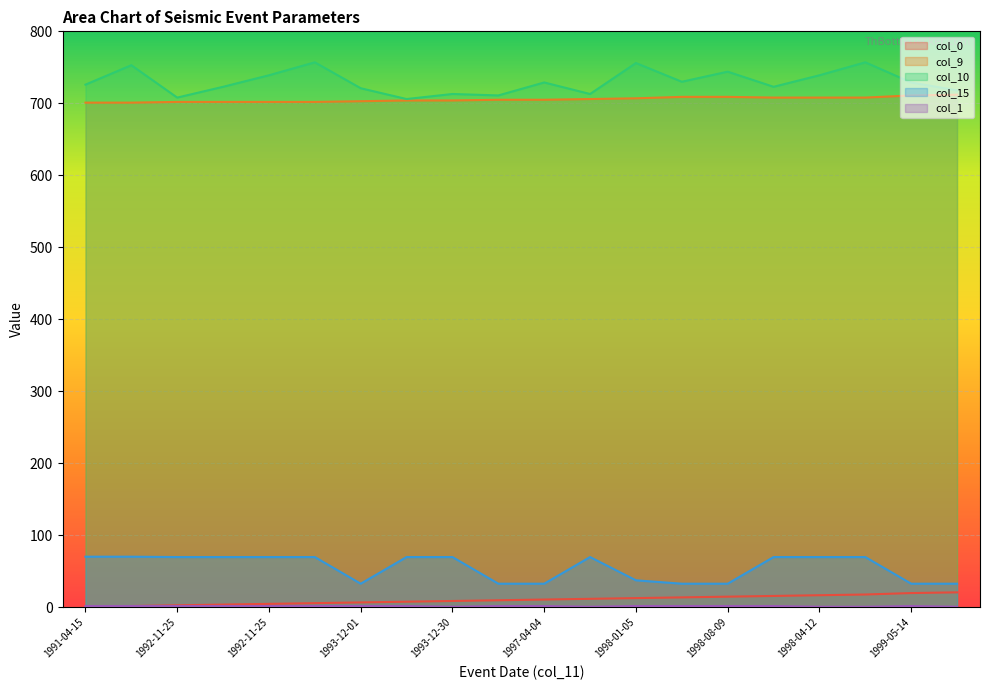

Reading left to right, extract all data points from this chart.

col_0: 1.0	2.0	3.0	4.0	5.0	6.0	7.0	8.0	9.0	10.0	11.0	12.0	13.0	14.0	15.0	16.0	17.0	18.0	20.0	21.0
col_9: 701.0	701.0	702.0	702.0	702.0	702.0	703.0	704.0	704.0	705.0	705.0	706.0	707.0	709.0	709.0	708.0	708.0	708.0	711.0	712.0
col_10: 726.0	753.0	708.0	723.0	739.0	757.0	721.0	706.0	713.0	711.0	729.0	713.0	756.0	730.0	744.0	723.0	739.0	757.0	729.0	718.0
col_15: 70.5	70.5	70.0	70.0	70.0	70.0	33.0	70.0	70.0	33.0	33.0	70.0	37.7	33.0	33.0	70.0	70.0	70.0	33.0	33.0
col_1: 2.0	2.0	2.0	2.0	2.0	2.0	2.0	2.0	1.0	2.0	2.0	1.0	2.0	2.0	2.0	2.0	1.0	1.0	2.0	1.0